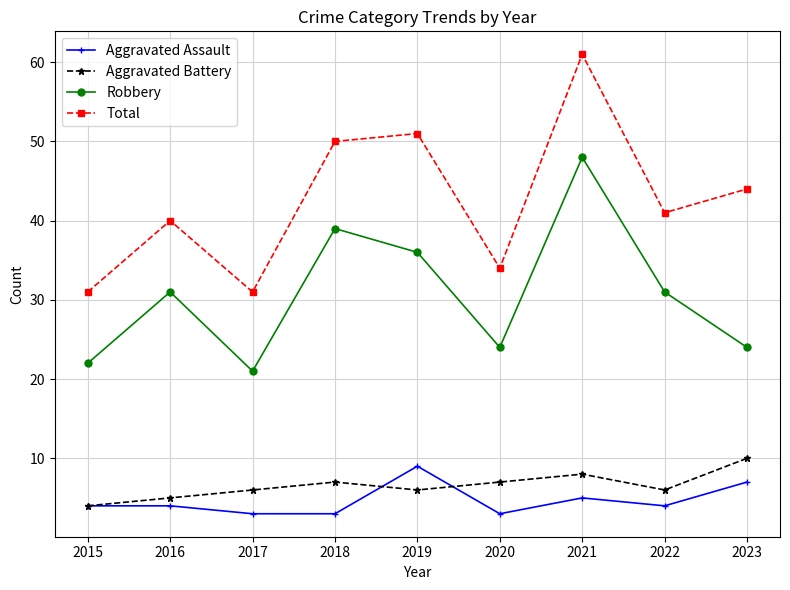

Which series has the widest spread of values?

Total